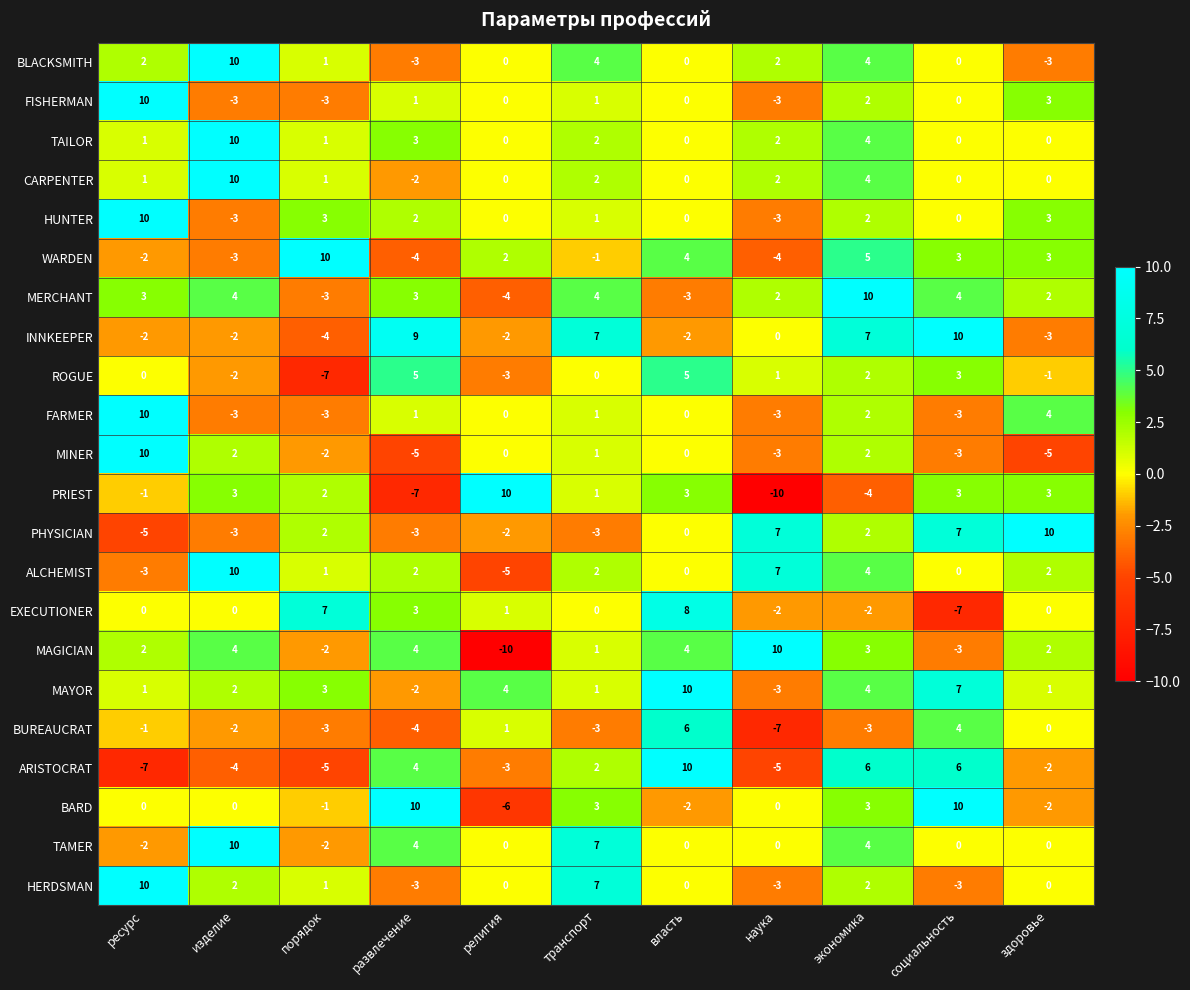

Is it true that PRIEST equals 4 at изделие?

False